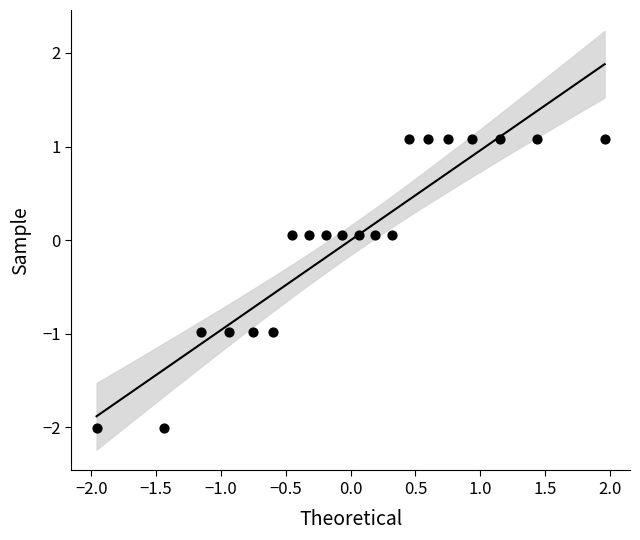

What is the range of X values (max minus min)?

3.9